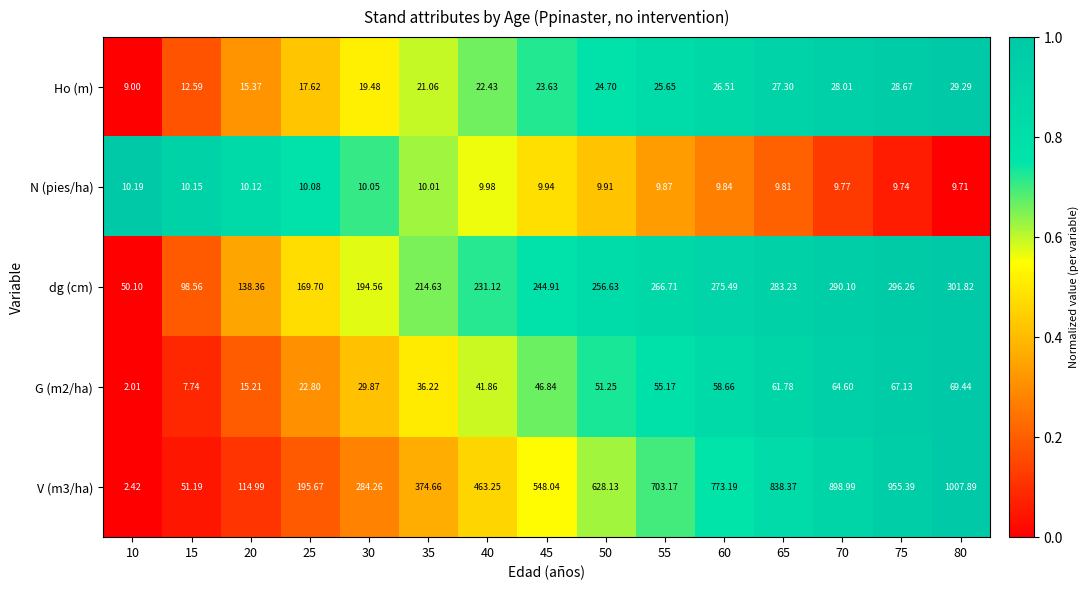

Between 40 and 55, which series saw the biggest shift?

V (m3/ha)